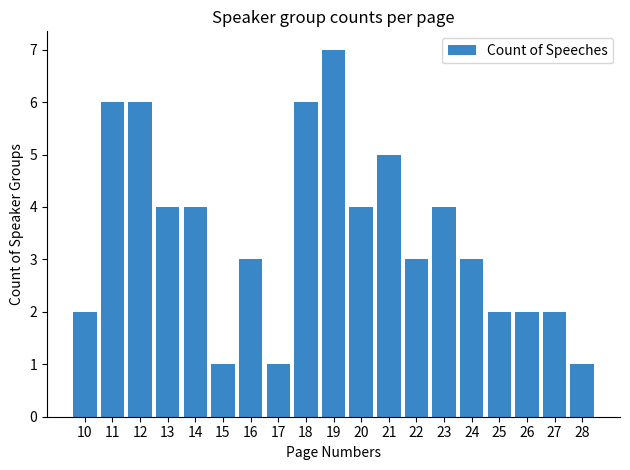

What is the change in value from 15 to 24?

+2